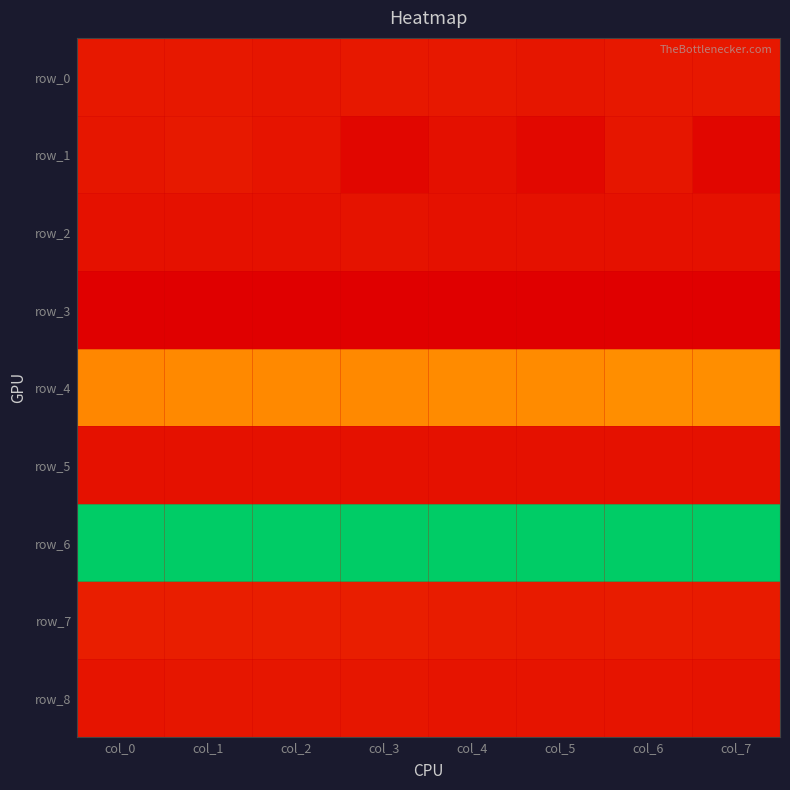

What is the sum of all row_3 values?

-4.5